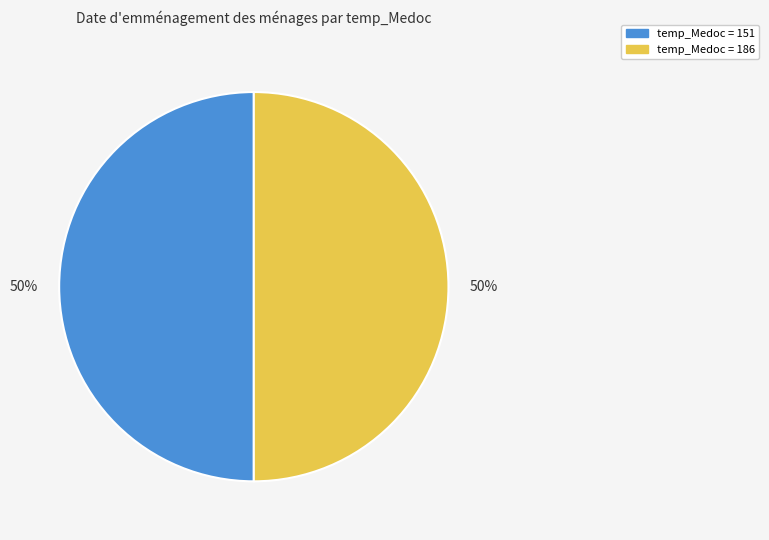

To the nearest percent, what is the difference between the largest and smallest slice percentages?

0%